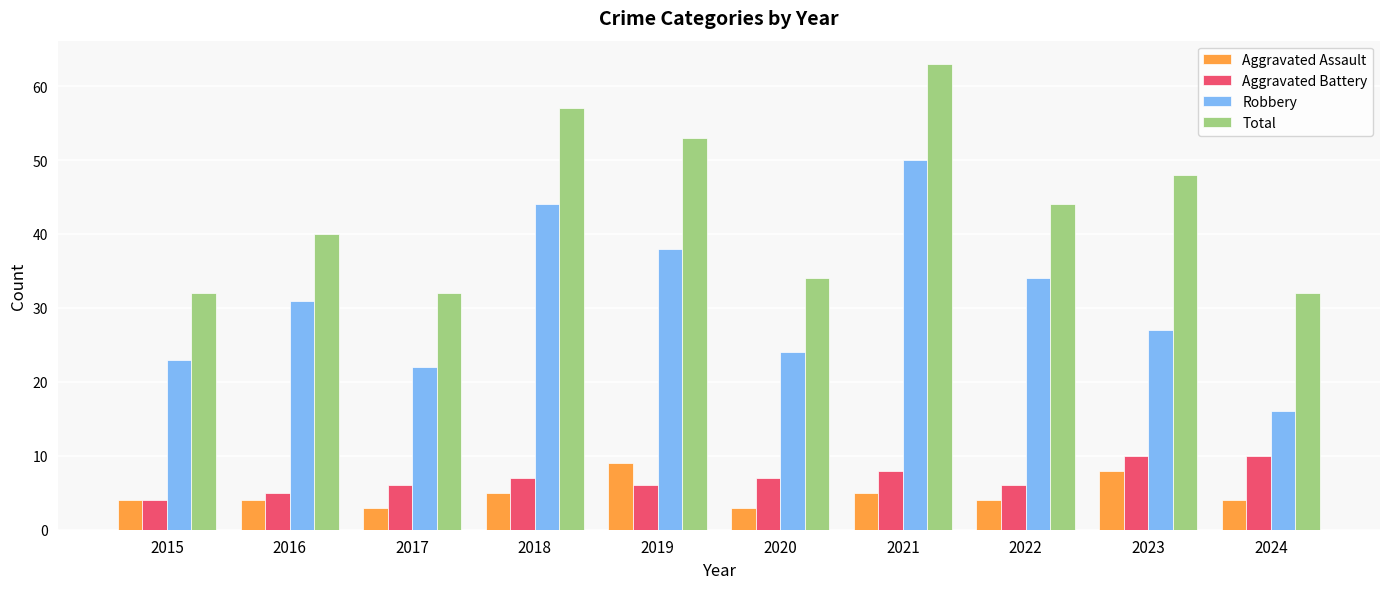

Are the bars grouped side by side (vs. stacked)?

Yes